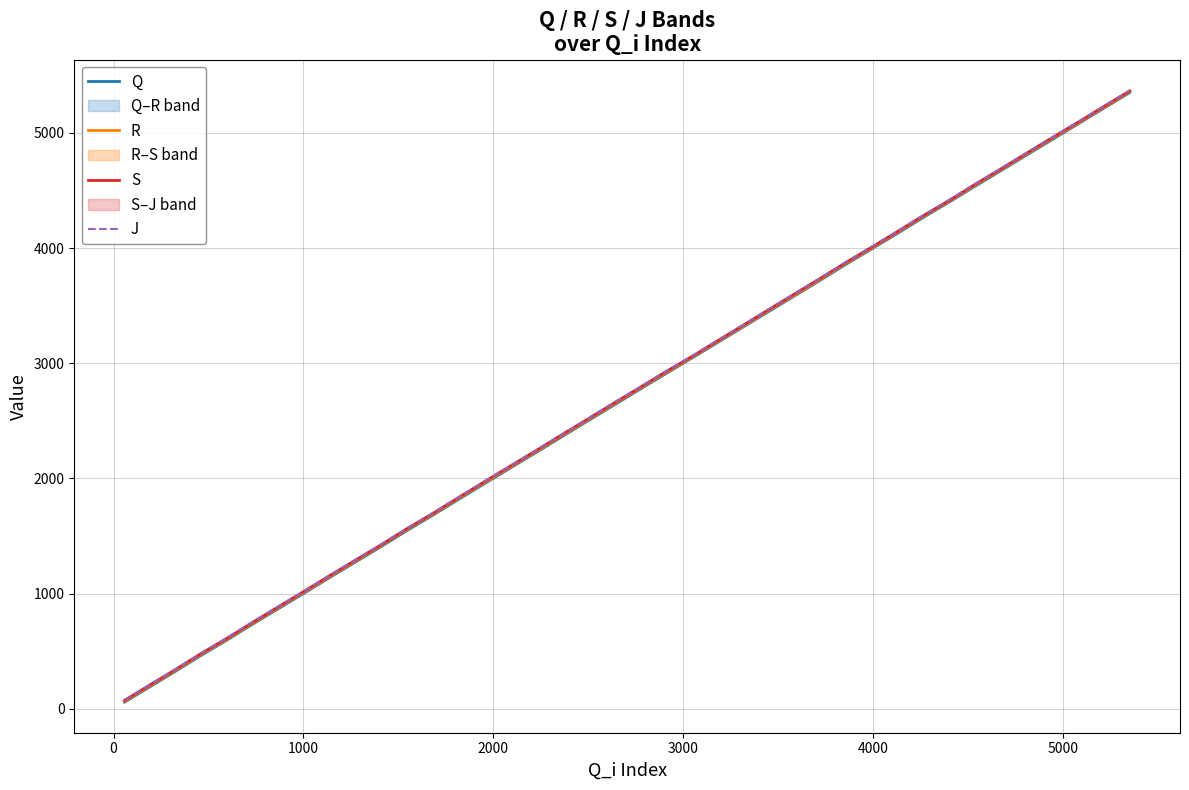

How many categories are shown in the chart?

40